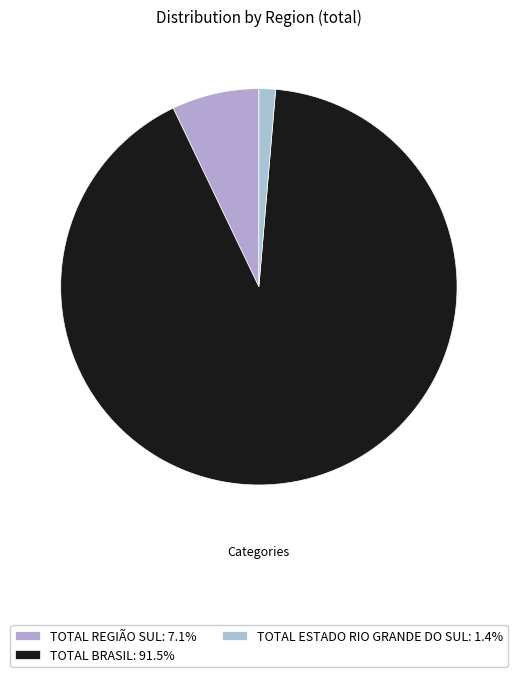

Rank the categories by value from lowest to highest.

TOTAL ESTADO RIO GRANDE DO SUL, TOTAL REGIÃO SUL, TOTAL BRASIL